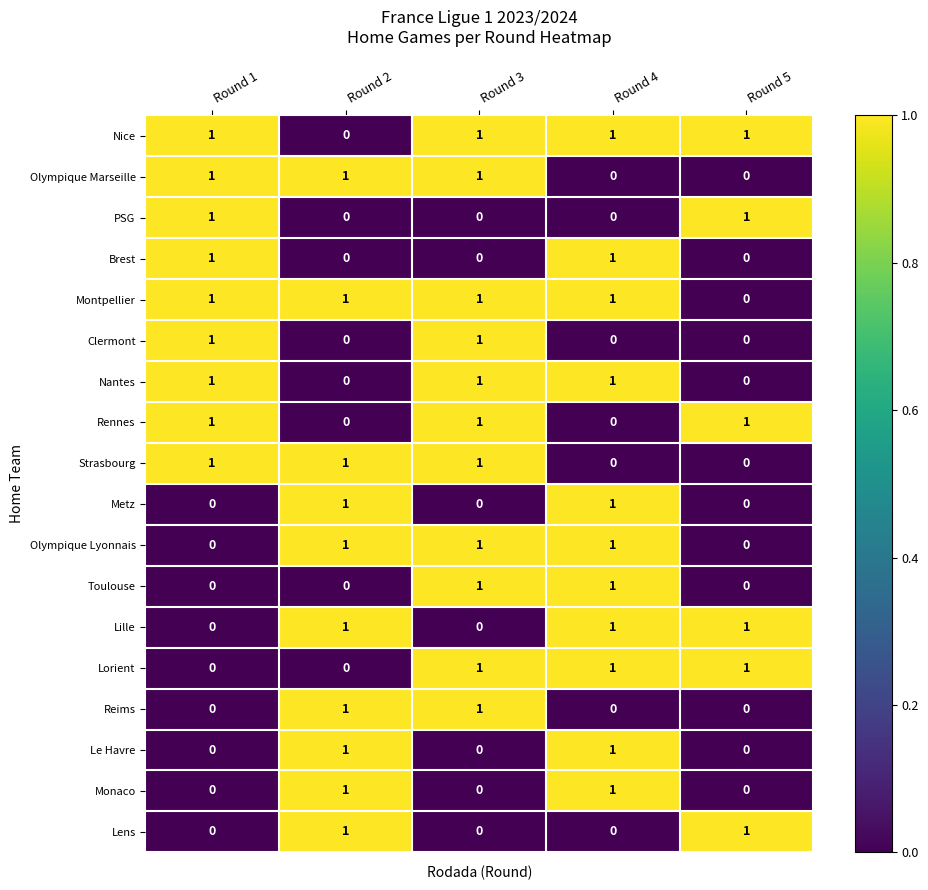

How many positive values does the Metz series have?

2